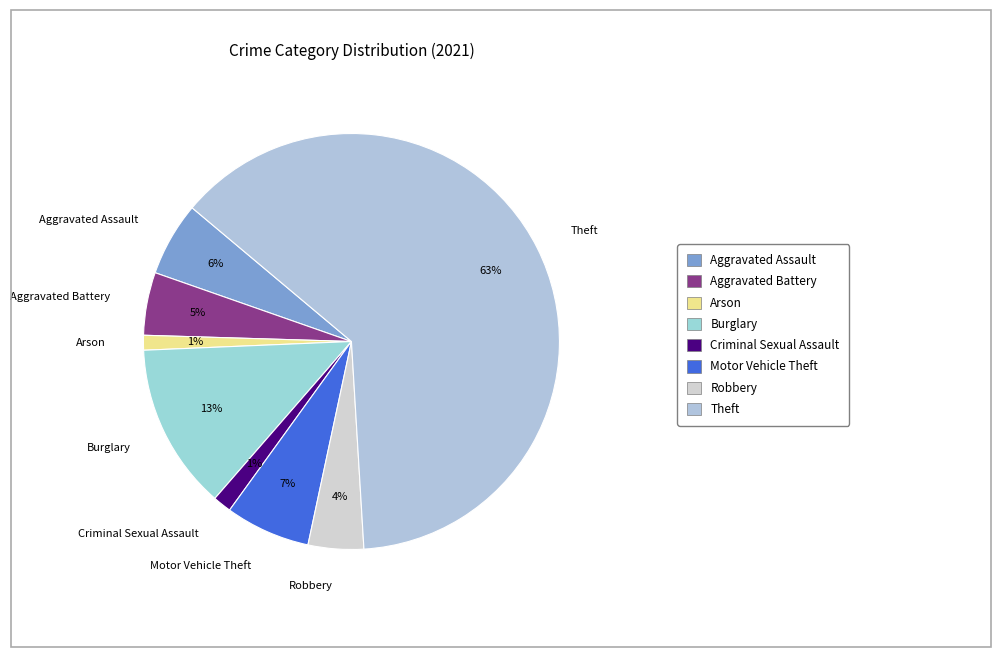

The Arson slice represents 1% of the pie. True or false?

True